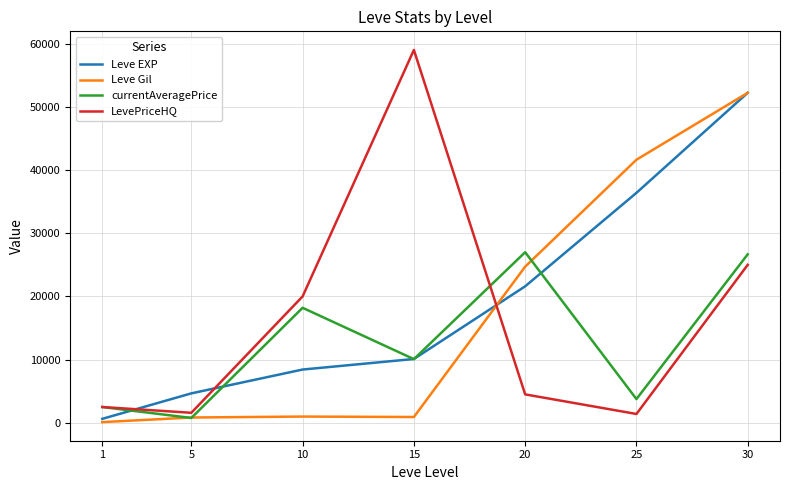

At which label does LevePriceHQ first exceed 4499?

10